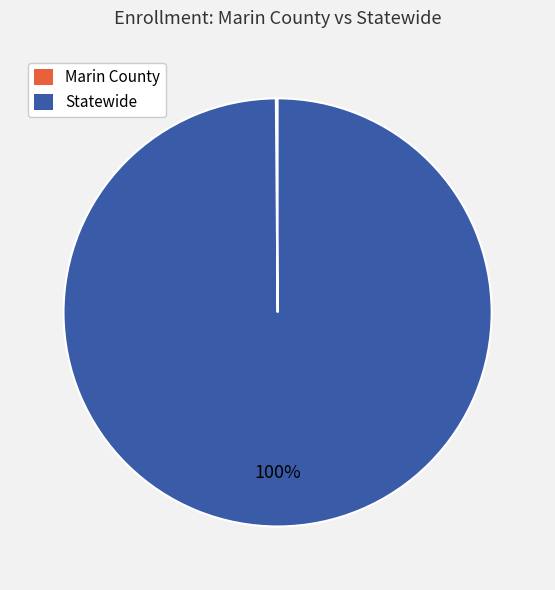

To the nearest percent, what is the difference between the largest and smallest slice percentages?

100%